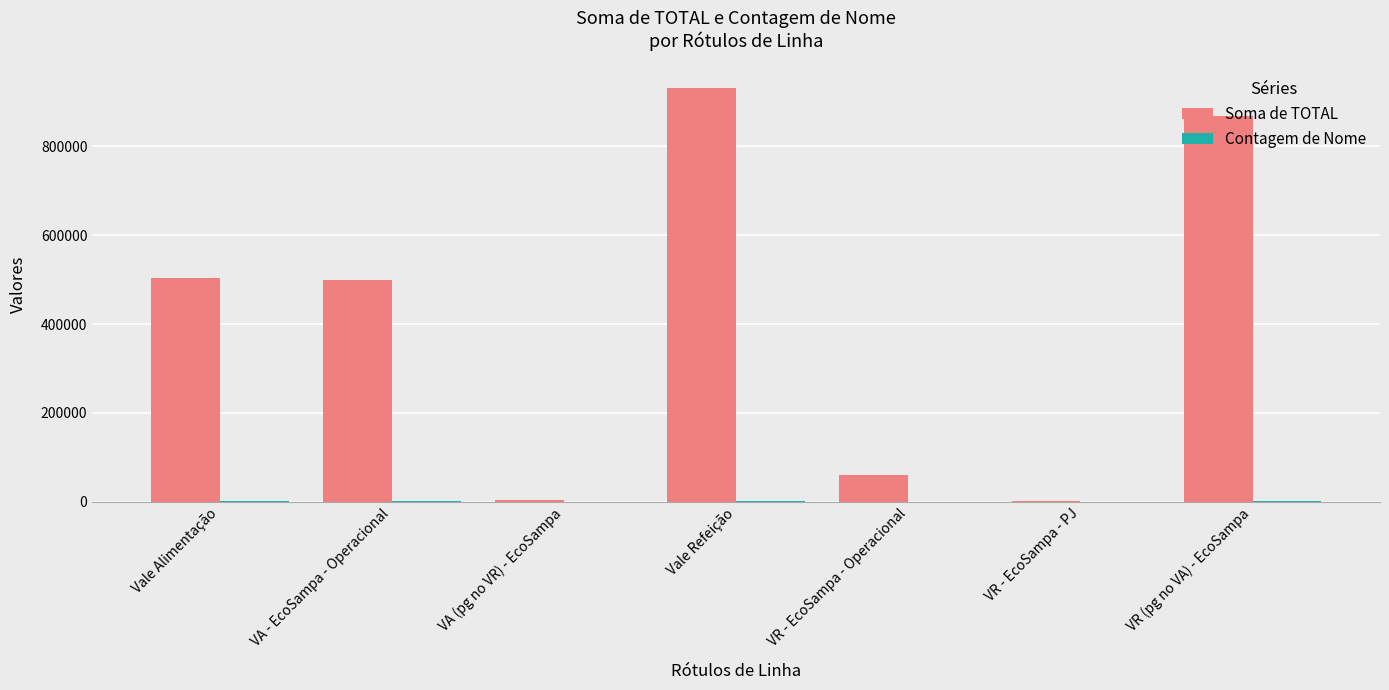

What is the maximum value shown in the chart?

930799.8